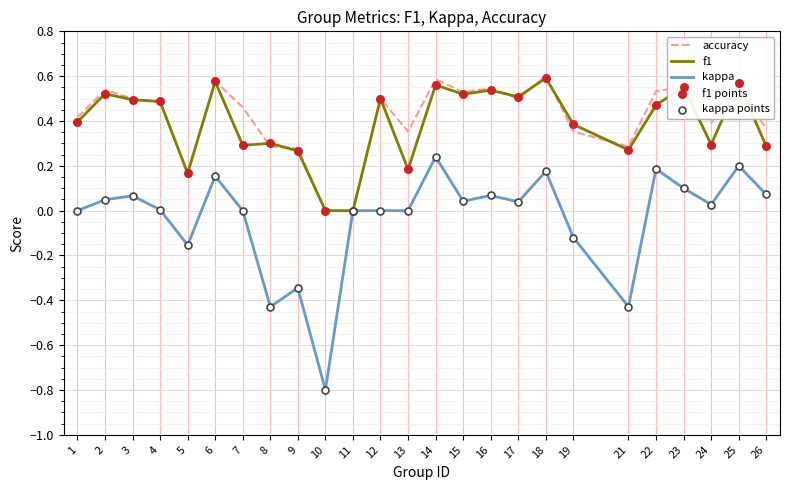

Is the value of kappa at 14 greater than the value of f1 at 18?

No